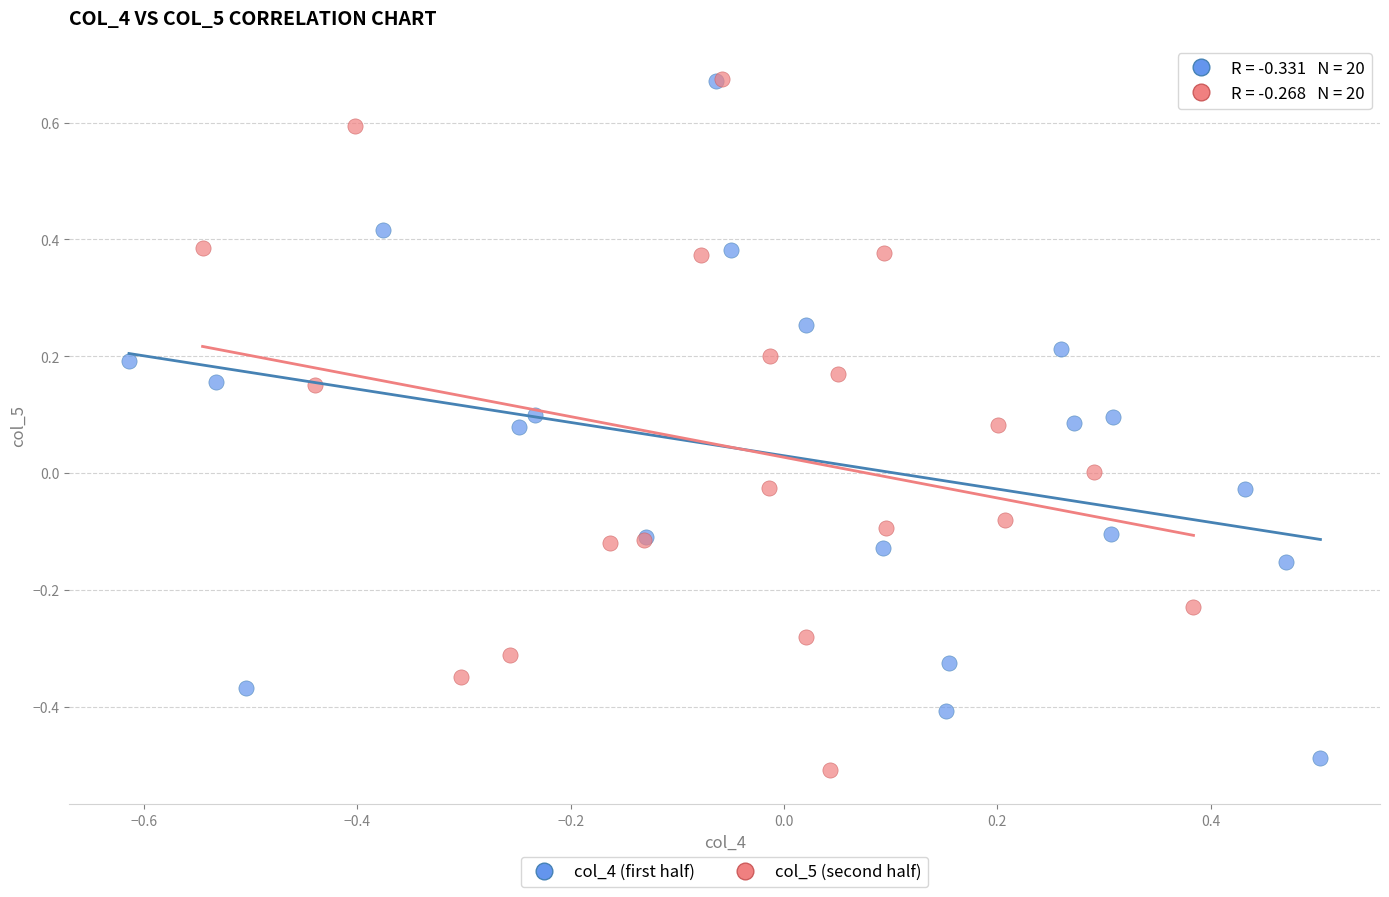

What are all the series names shown in the legend?

col_4 (first half), col_5 (second half)